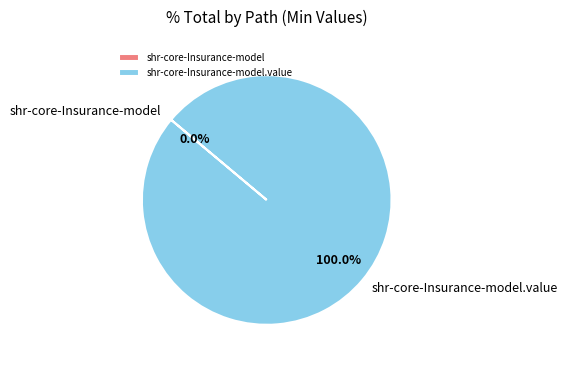

Does any single category account for the majority?

Yes